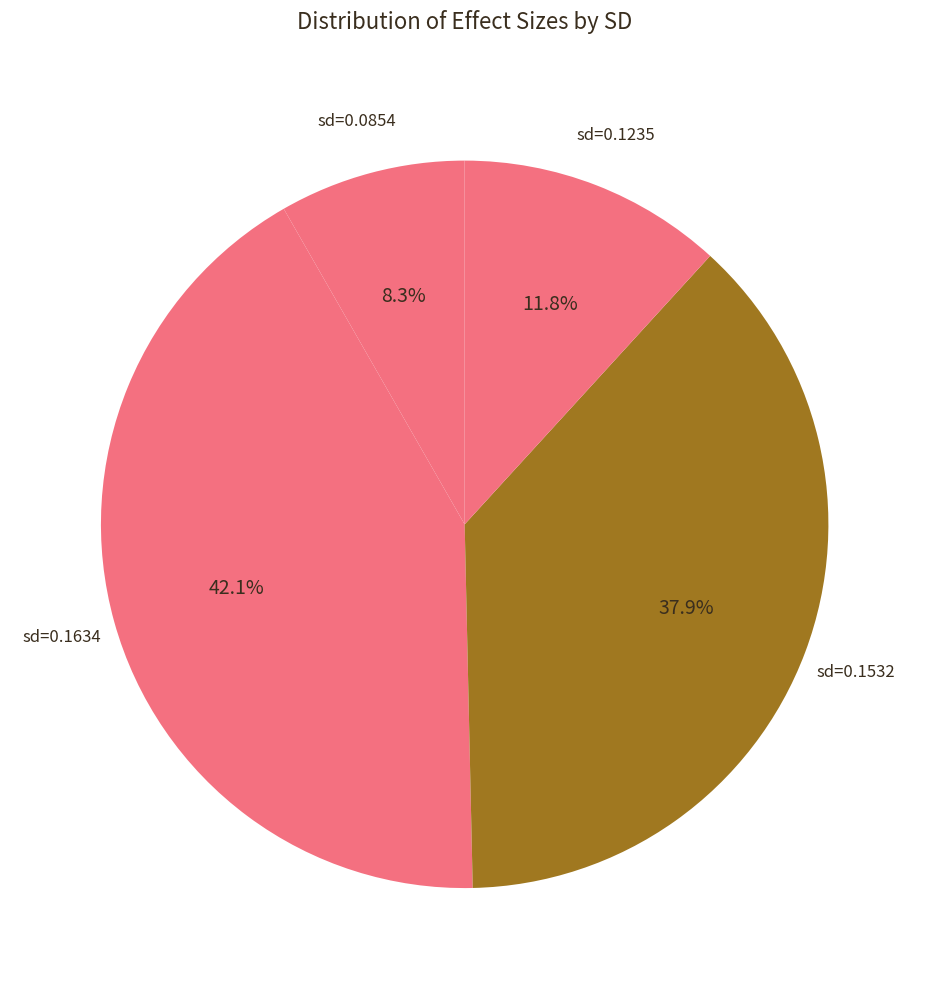

Which category has the smallest portion of the pie?

0.08543332577747112